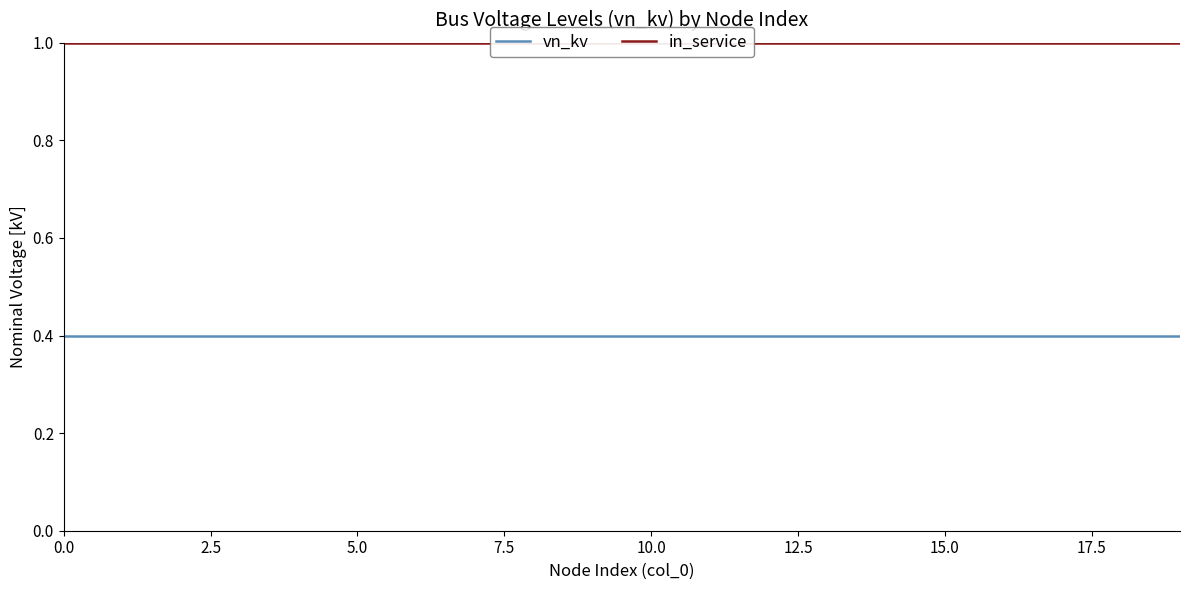

What is the total value across all series at 5.0?

1.4